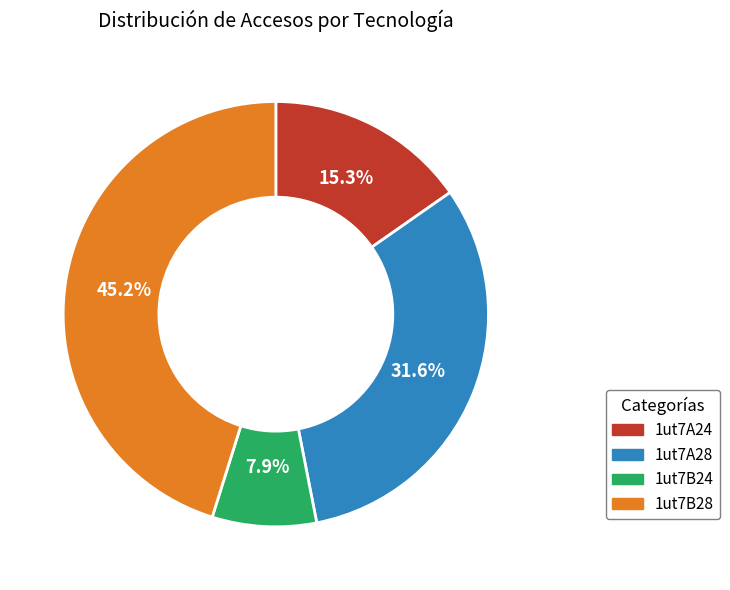

To the nearest percent, what portion does 1ut7A28 represent?

32%